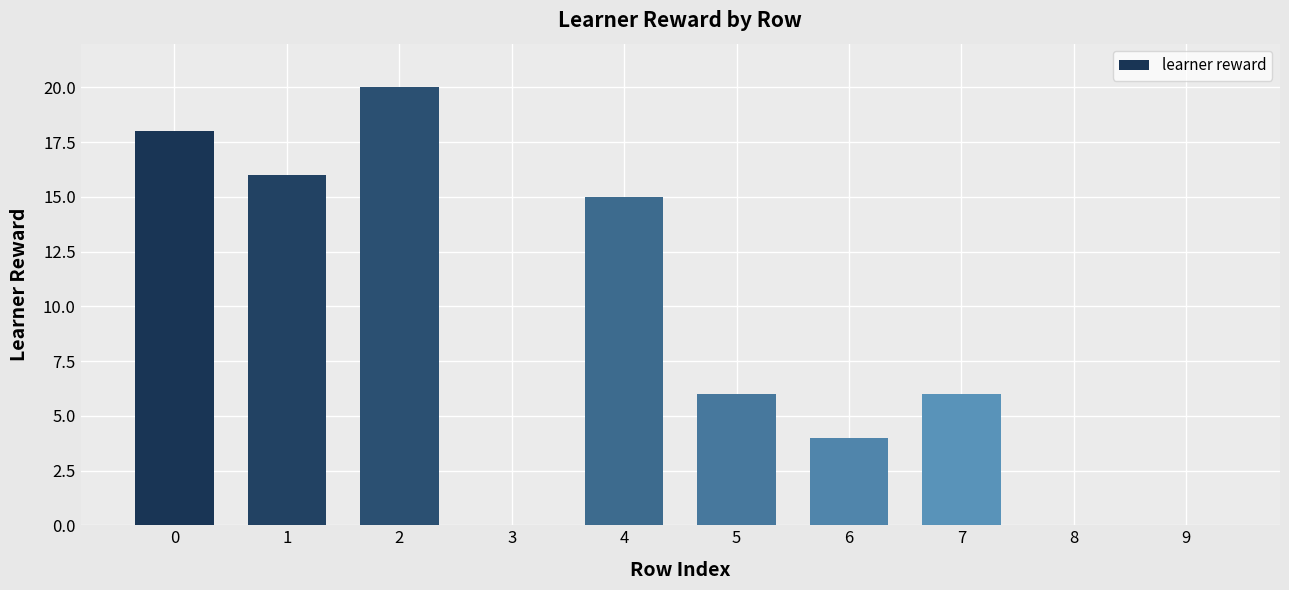

What is the greatest value displayed?

20